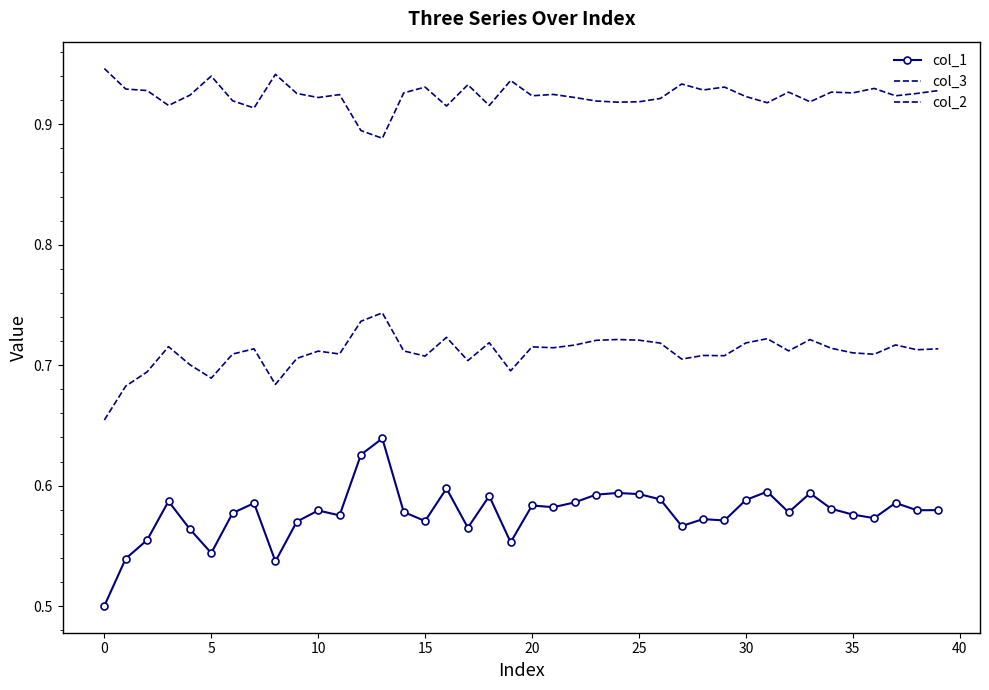

True or false: col_1 has more than 1 interior local peaks.

True